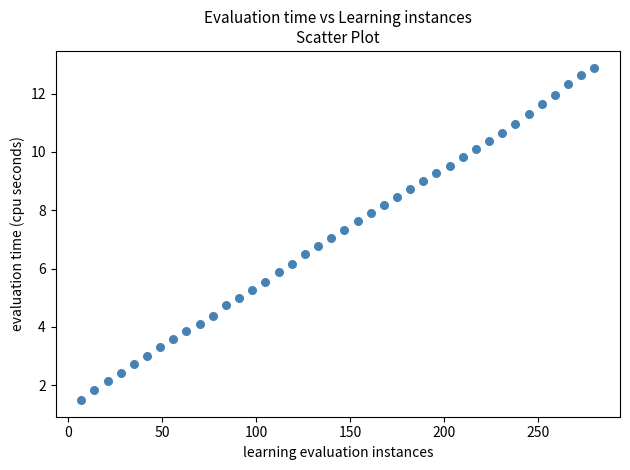

What is the range of Y values (max minus min)?

11.4